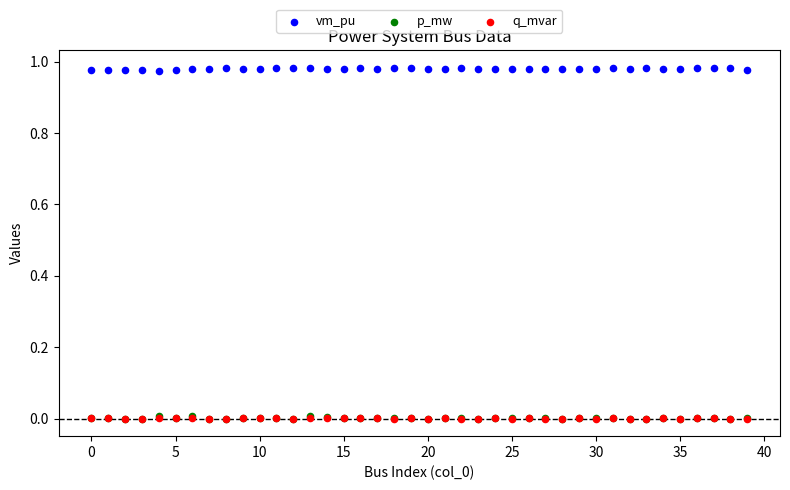

Which series reaches the maximum Y coordinate?

vm_pu